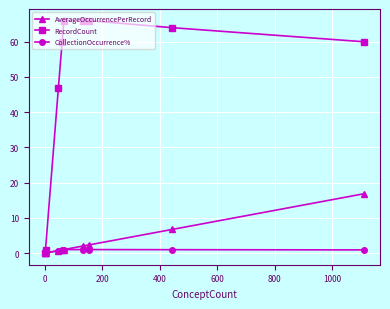

How many data points does each series have?

9